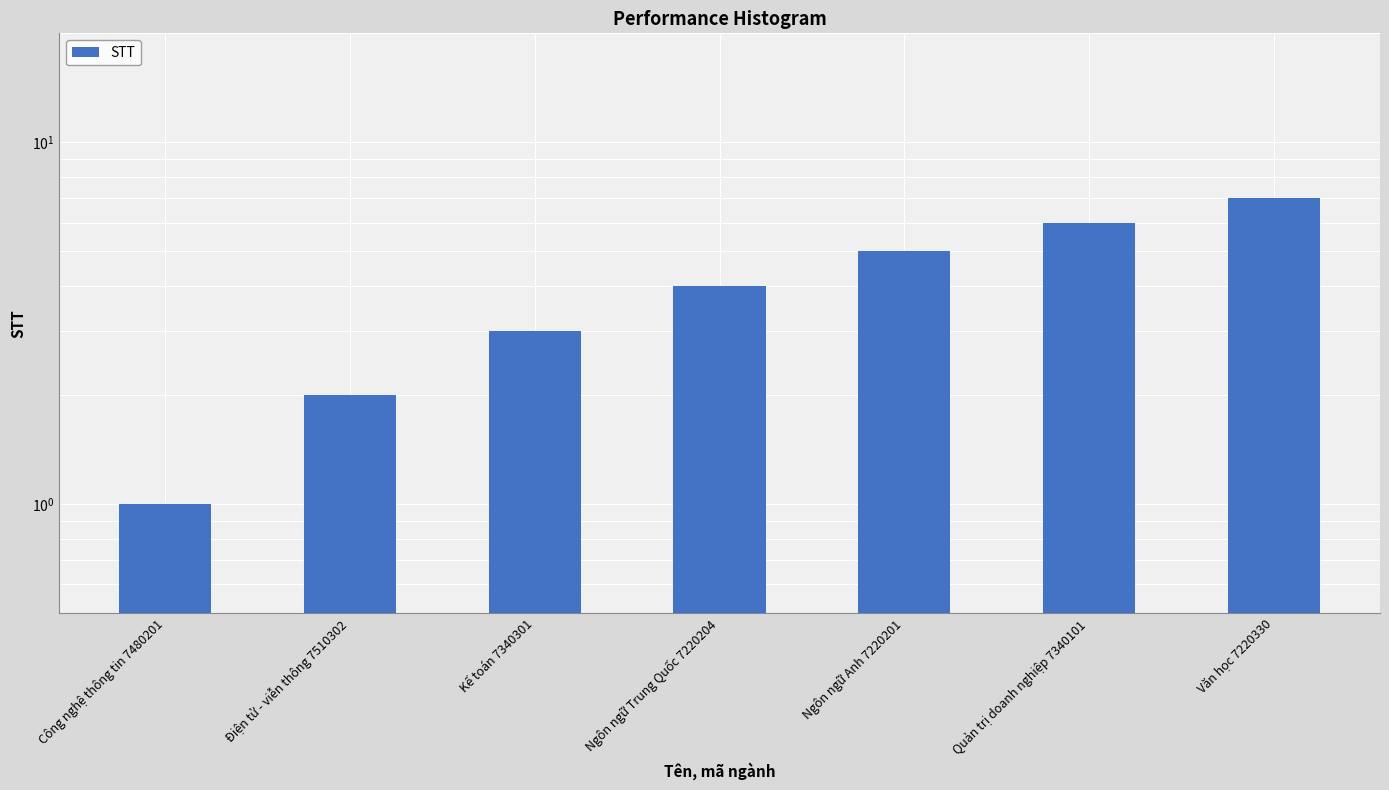

Does the chart contain stacked bars?

No